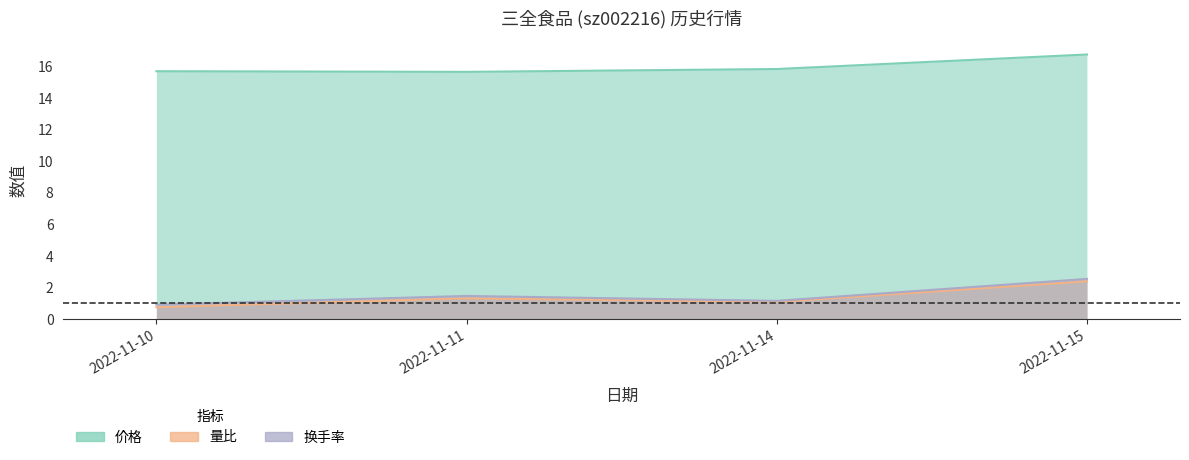

What is the approximate value of 价格 at 2022-11-15?

16.8